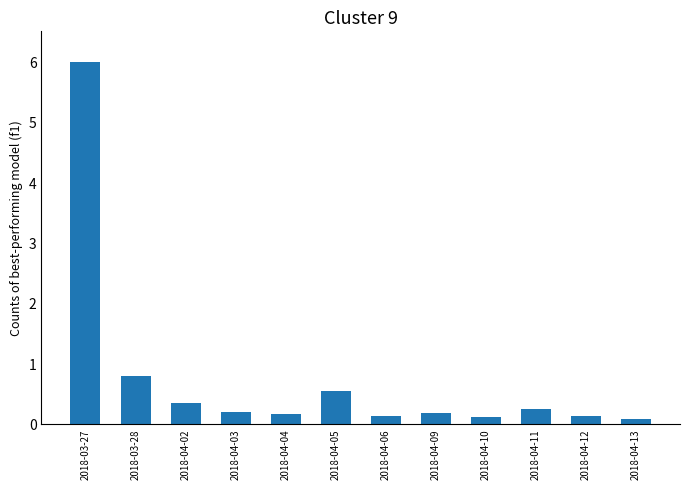

Which has a higher value, 2018-04-03 or 2018-03-27?

2018-03-27